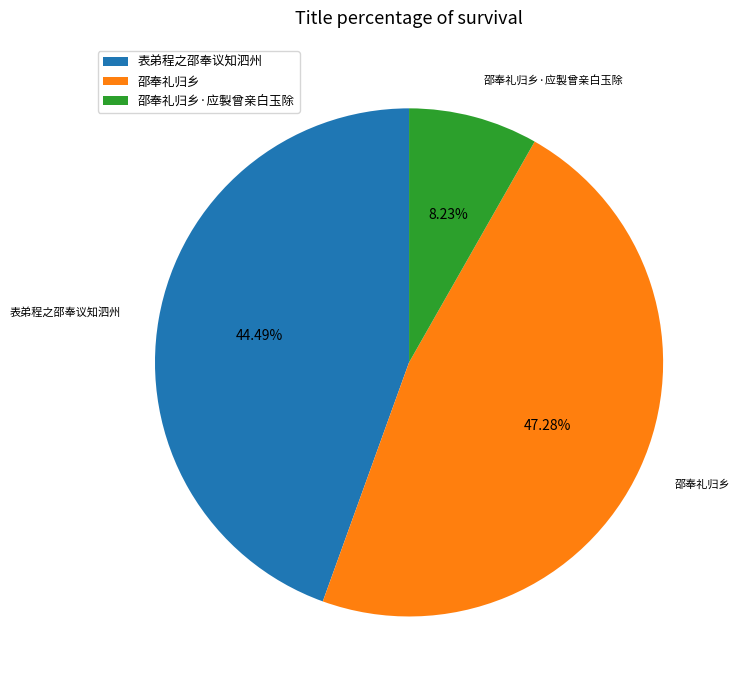

What is the ratio of the value at 表弟程之邵奉议知泗州 to the value at 邵奉礼归乡·应製曾亲白玉除?

5.4